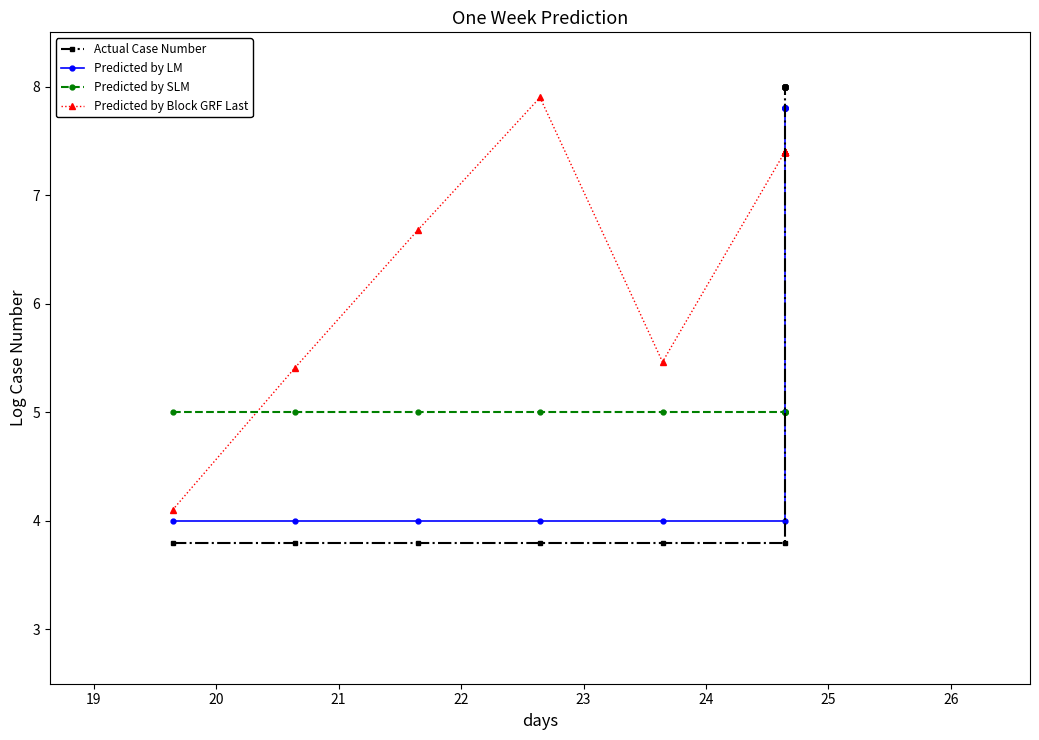

In Predicted by Block GRF Last, how many points are lower than both neighbors (excluding endpoints)?

1